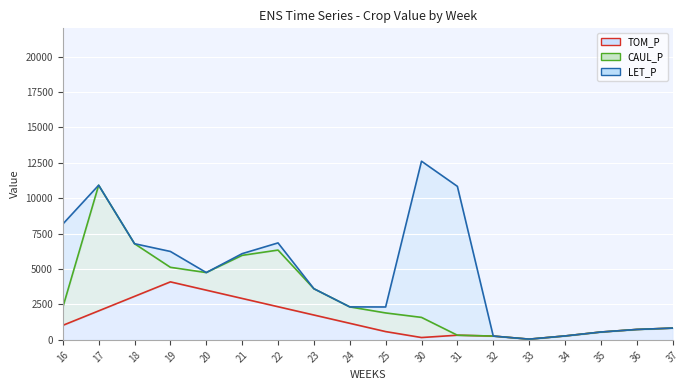

At which label does LET_P first exceed 4753?

16